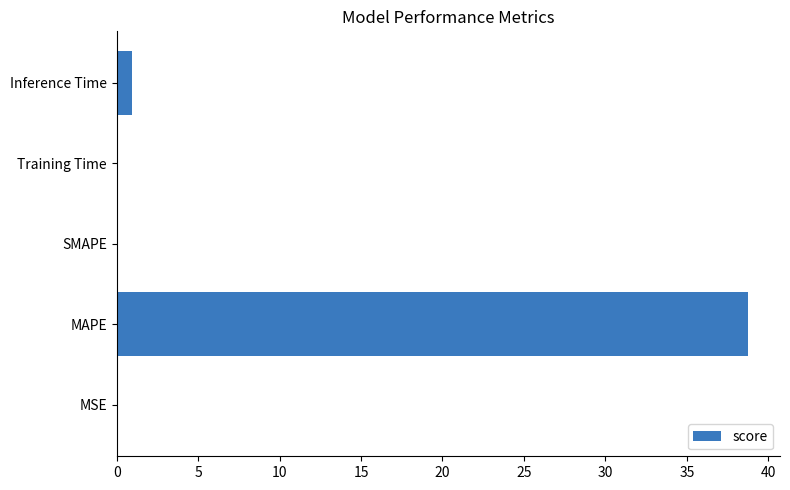

What is the sum of all values?

39.8